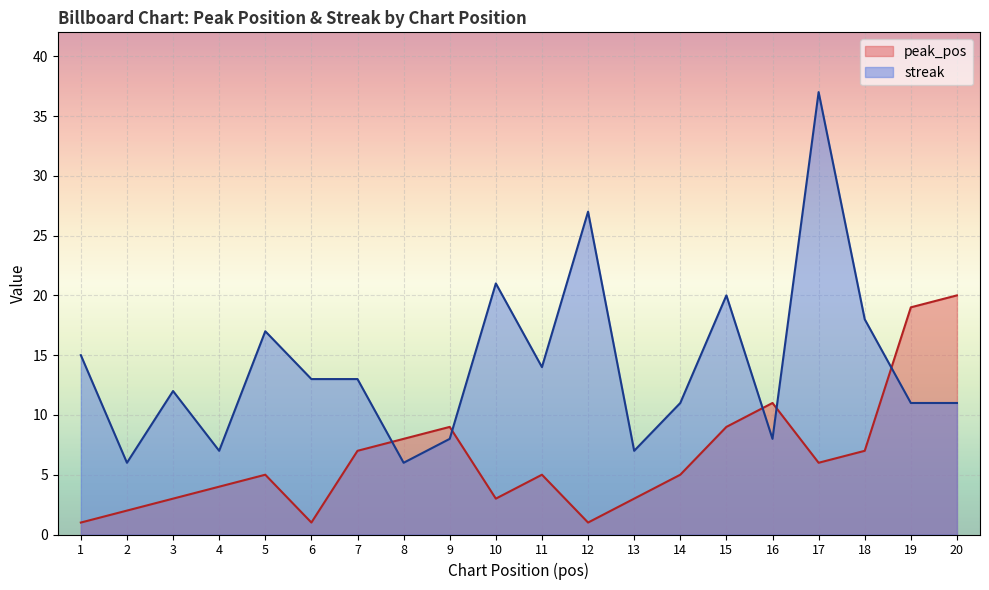

How many lines are shown in the chart?

2